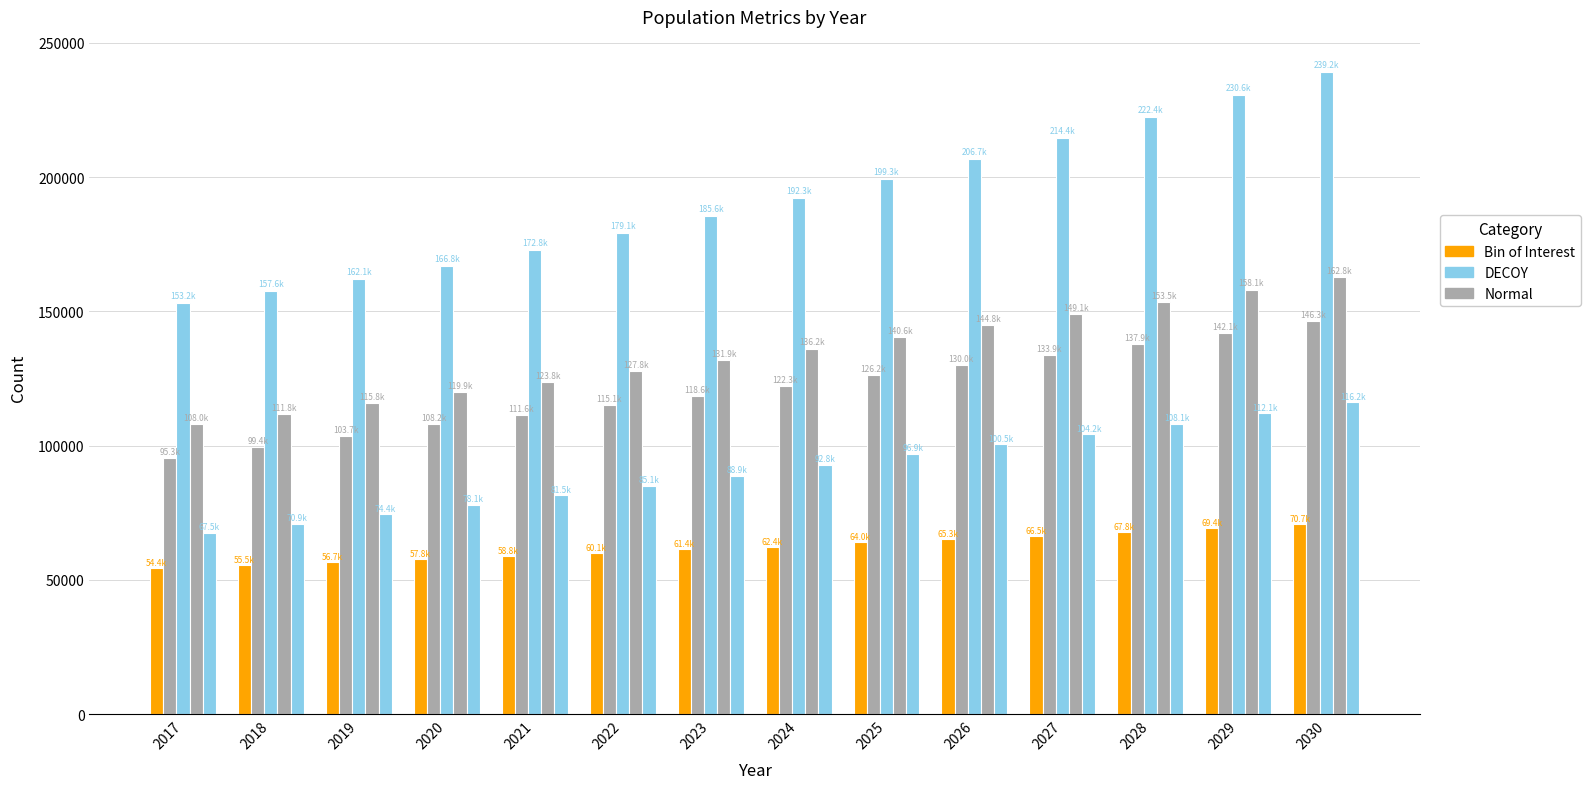

How many distinct data groups are displayed?

5